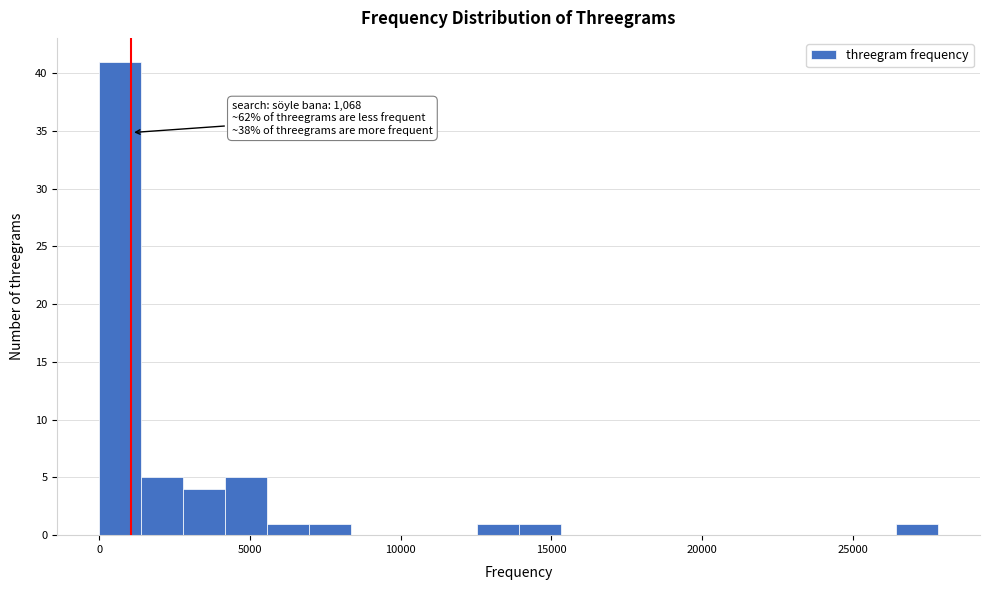

Around what value on the x-axis is the tallest bar? Give the approximate position of its centre, as read against the axis.

500